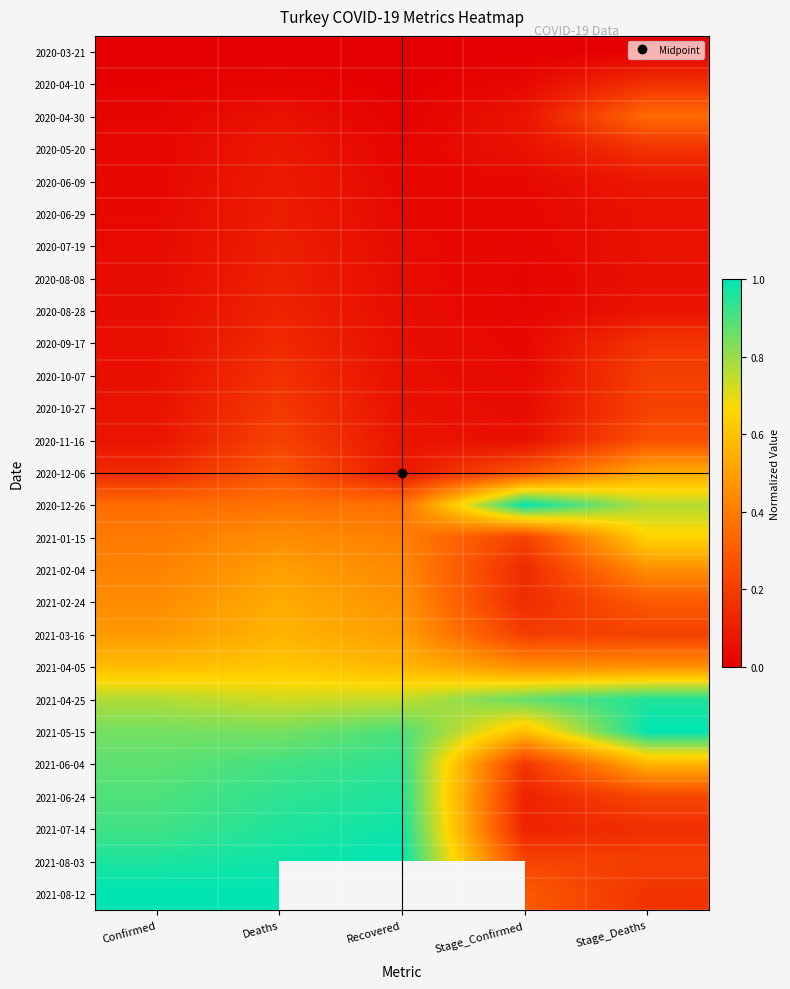

Is the value of 2020-06-09 at Stage_Confirmed greater than the value of 2020-10-27 at Stage_Confirmed?

No